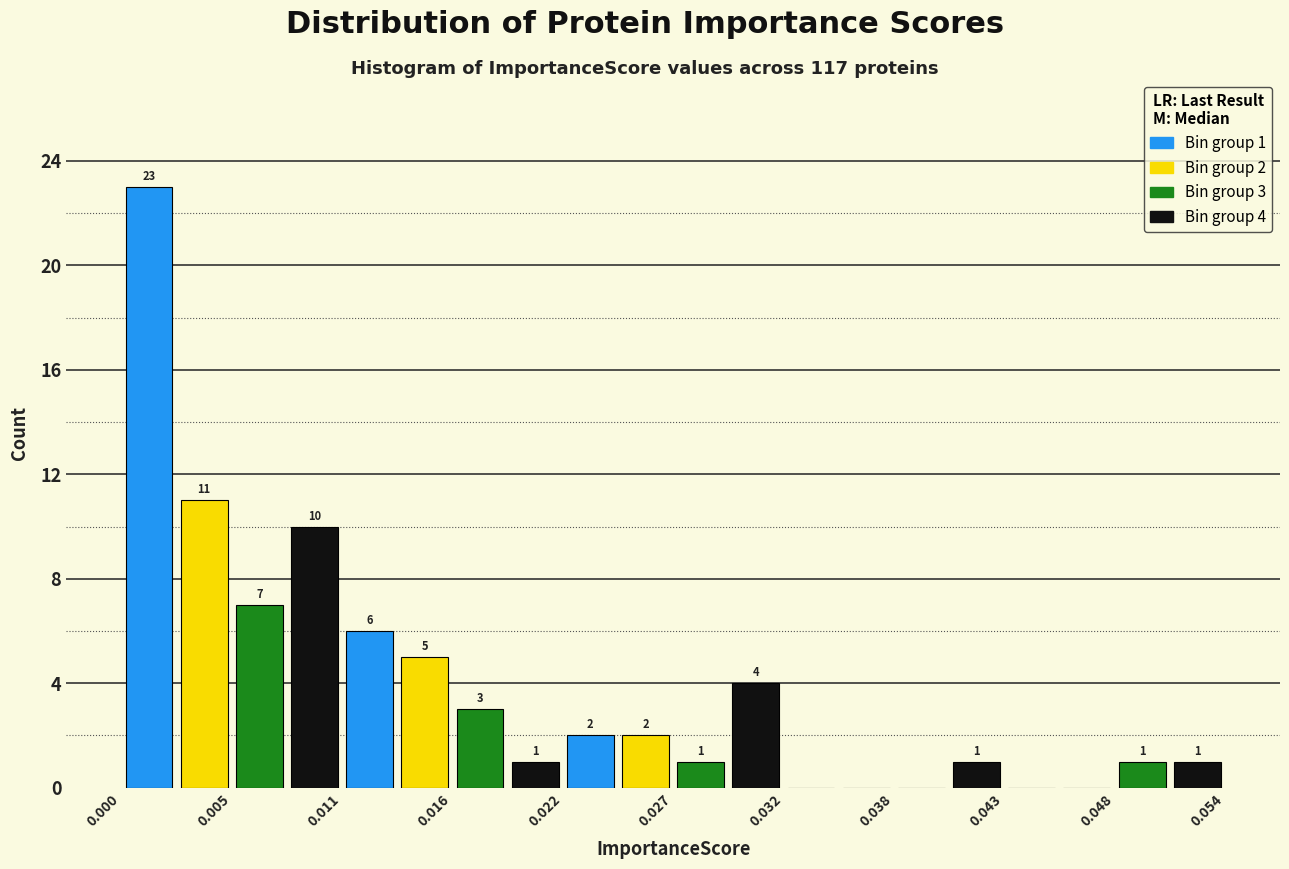

Read against the x-axis, roughly where is the centre of the tallest bar?

0.001